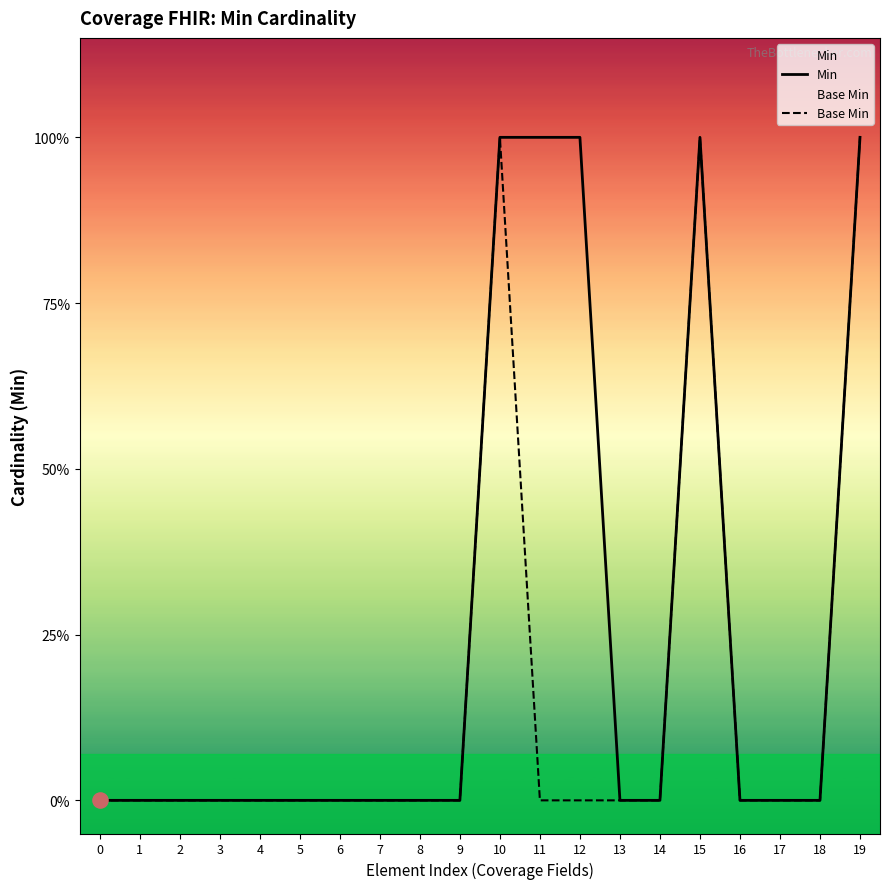

At which category is the sum across all series the highest?

10